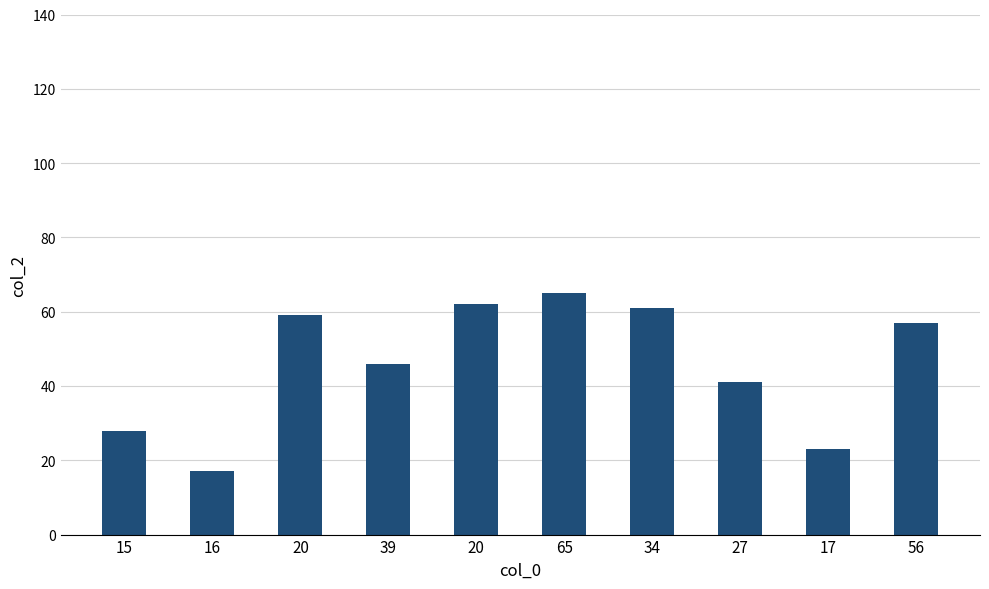

True or false: the data shows 62 at 20.

True